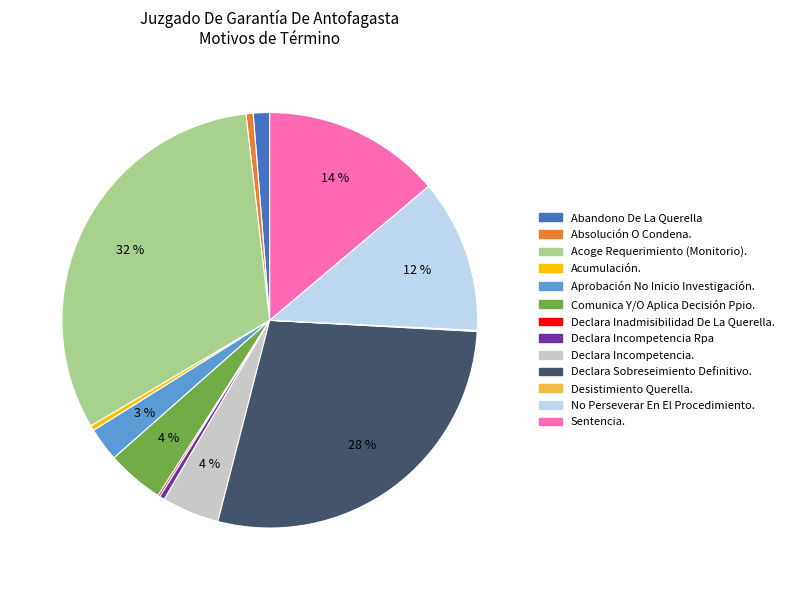

What is the largest slice in the pie chart?

Acoge Requerimiento (Monitorio).